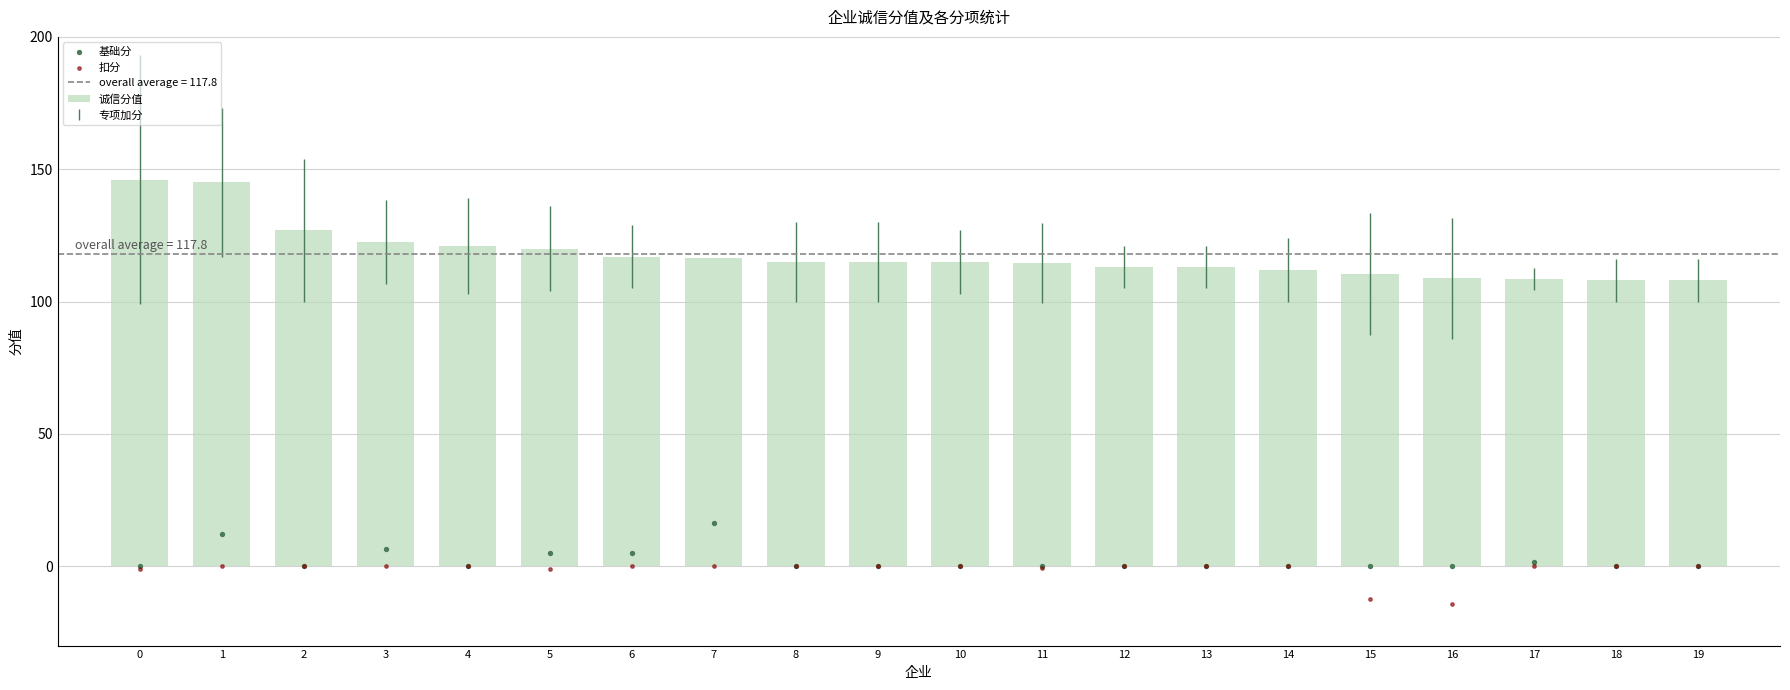

Which series has the largest total across all categories?

诚信分值